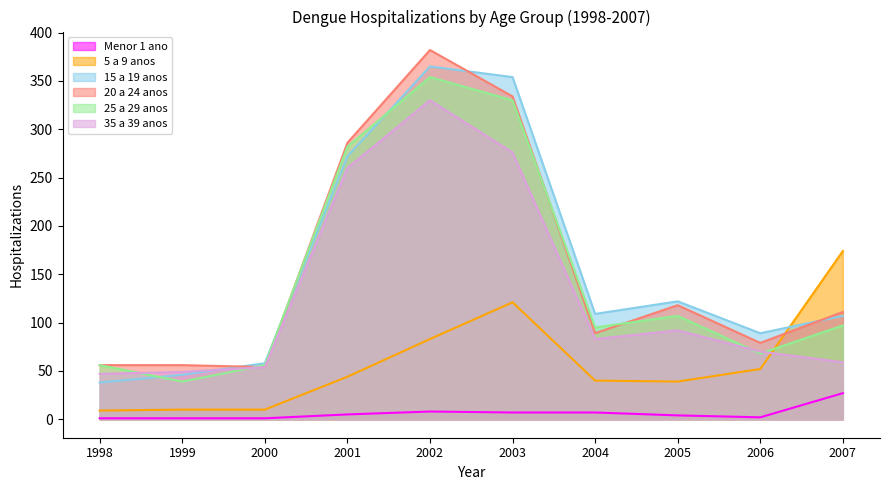

Reading left to right, extract all data points from this chart.

Menor 1 ano: 1	1	1	5	8	7	7	4	2	27
5 a 9 anos: 9	10	10	44	83	121	40	39	52	174
15 a 19 anos: 38	46	58	272	365	354	109	122	89	107
20 a 24 anos: 56	56	54	286	382	334	89	118	79	111
25 a 29 anos: 56	39	56	282	354	330	95	107	68	97
35 a 39 anos: 47	49	54	260	330	276	83	92	70	59